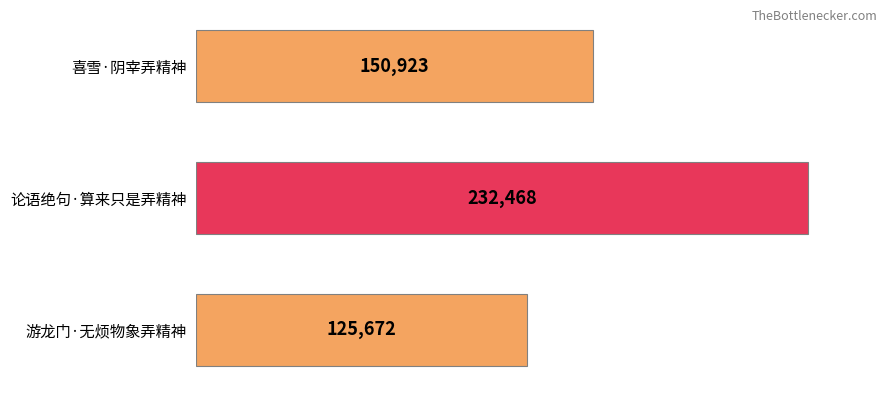

How many values are below 150923?

1